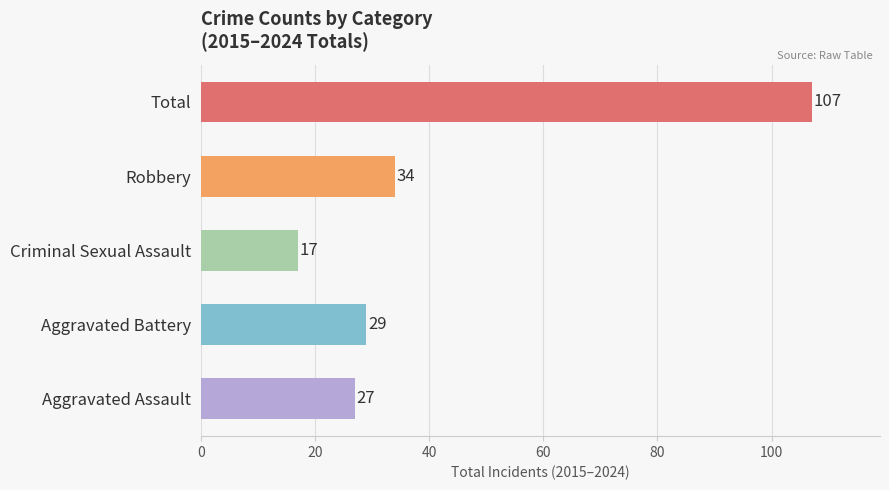

Which has a higher value, Total or Aggravated Battery?

Total